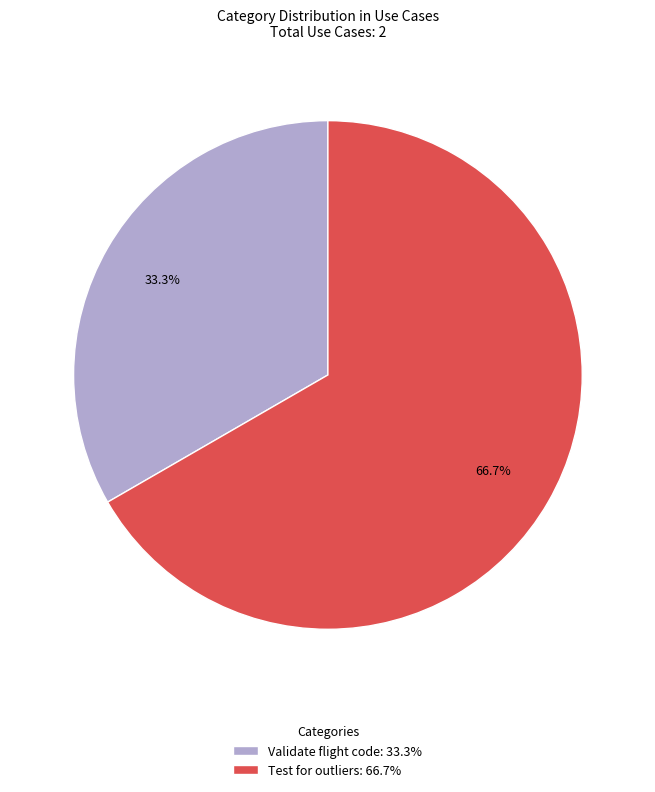

What is the total percentage of Test for outliers and Validate flight code?

100.0%